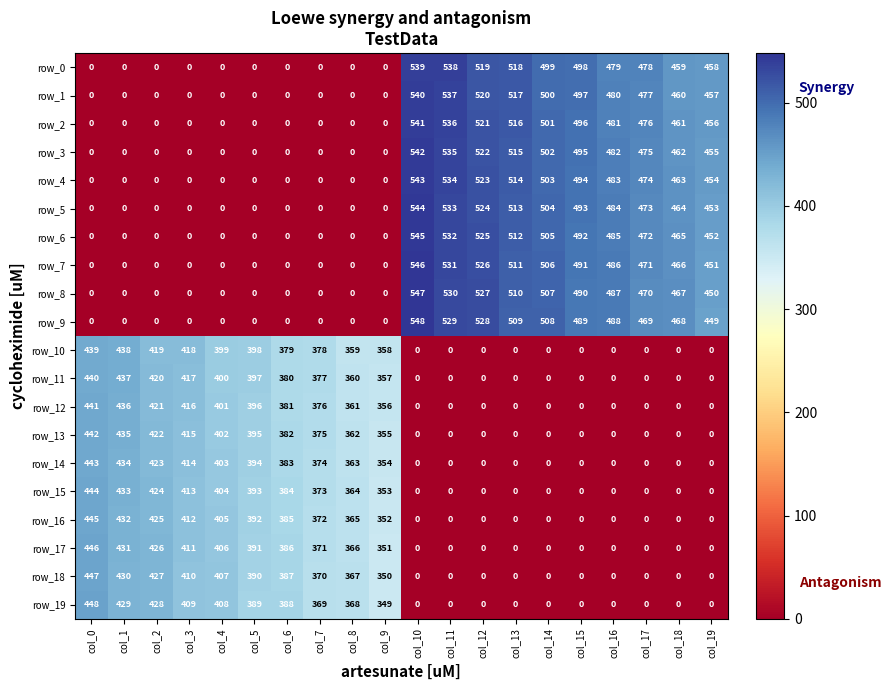

At which category is the sum across all series the highest?

col_10